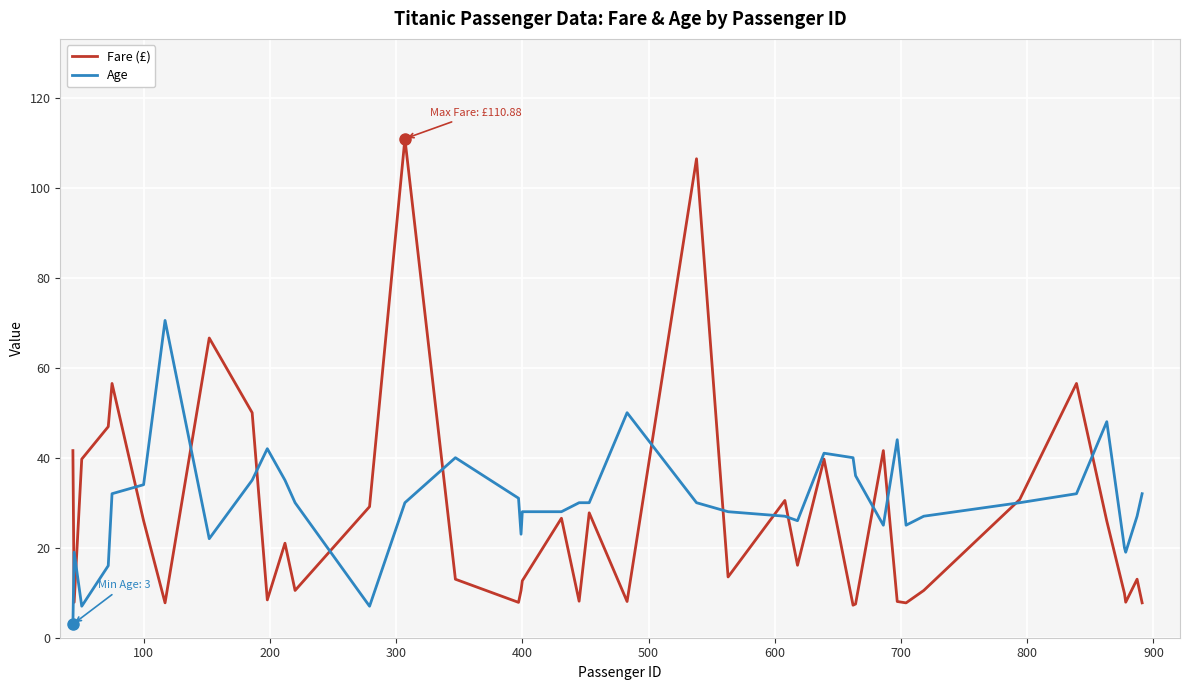

Rank the series by their maximum value, from lowest to highest.

Age, Fare (£)